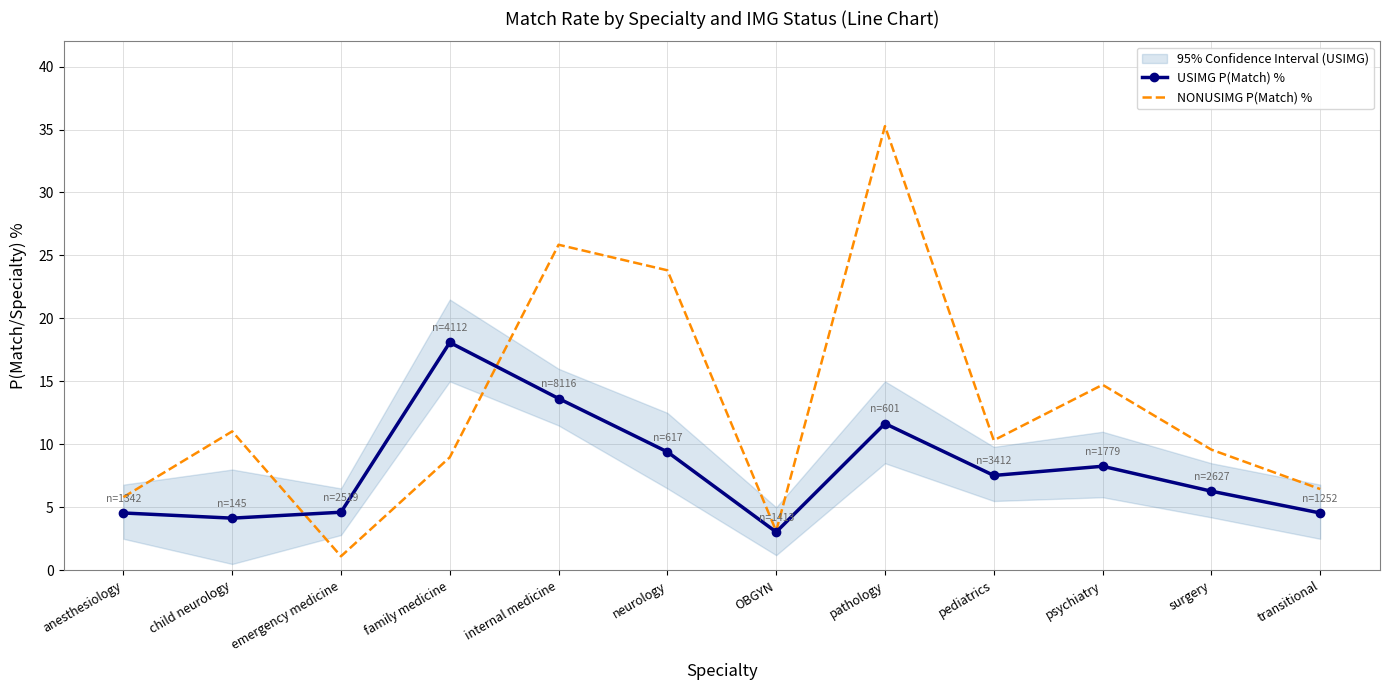

The value of NONUSIMG P(Match) % at child neurology is 14.9. True or false?

False